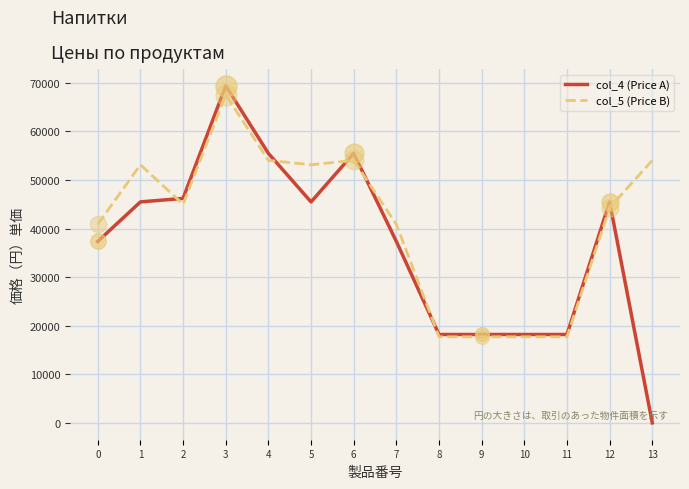

What are all the series names shown in the legend?

col_4 (Price A), col_5 (Price B)